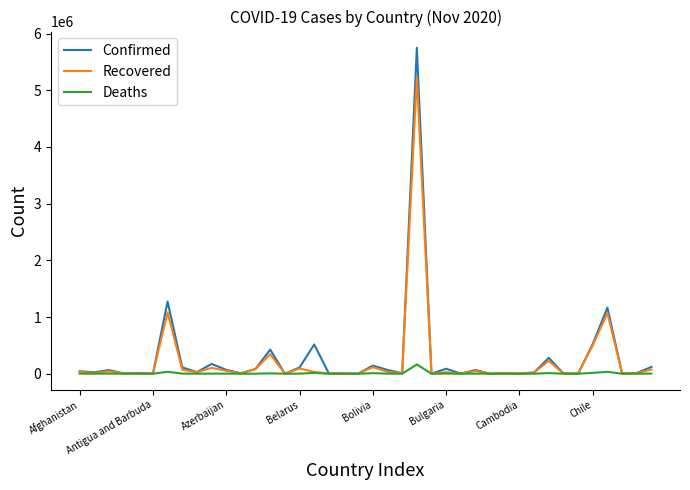

Which series has the widest spread of values?

Confirmed